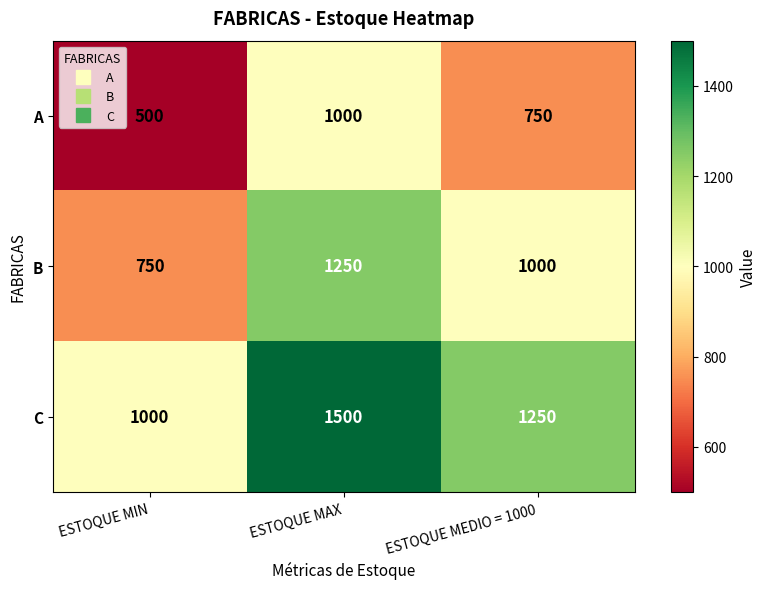

At which label is A closest to 750?

ESTOQUE MEDIO = 1000